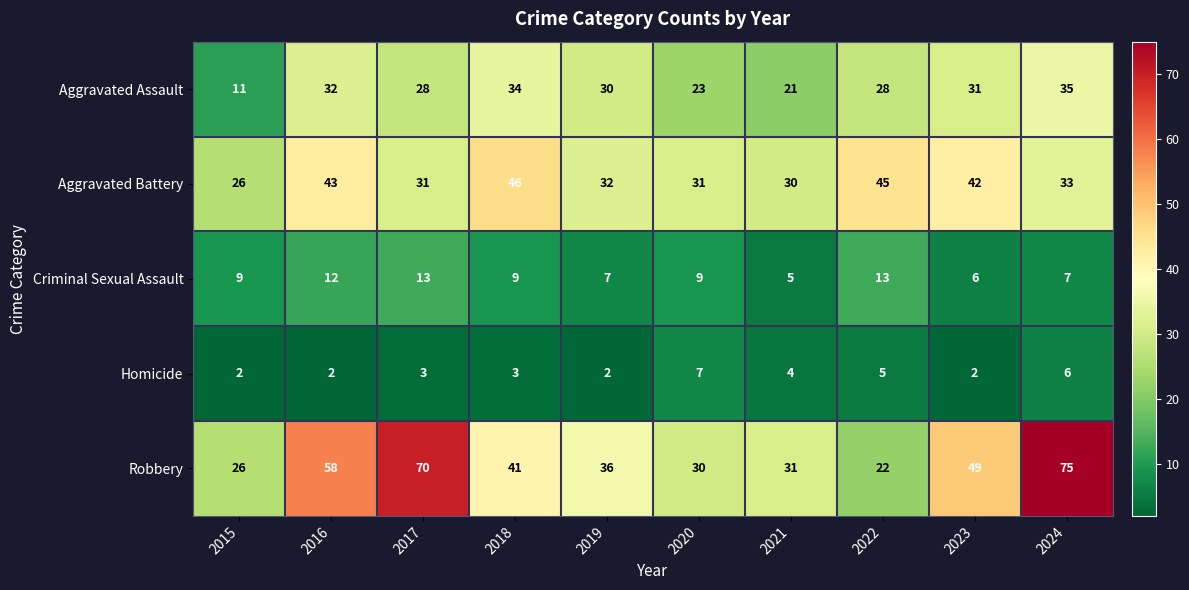

What is the total value across all series at 2018?

133